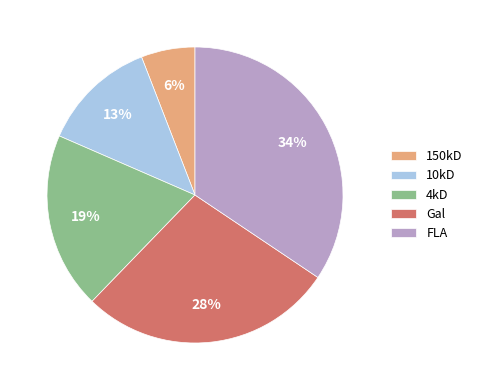

Is it true that Gal is 28% of the pie?

True